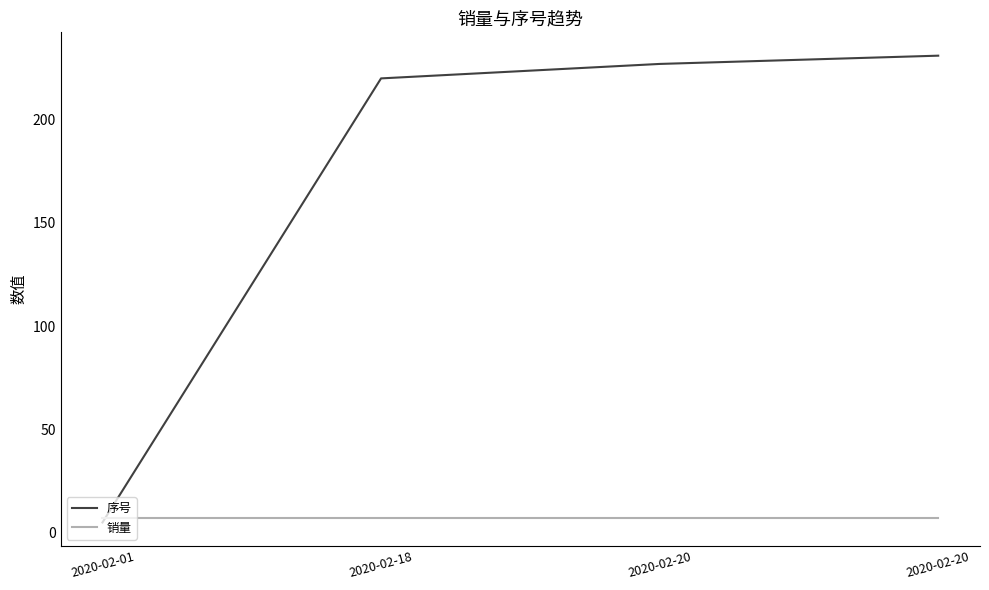

Where do 销量 and 序号 first cross each other?

2020-02-01 and 2020-02-18